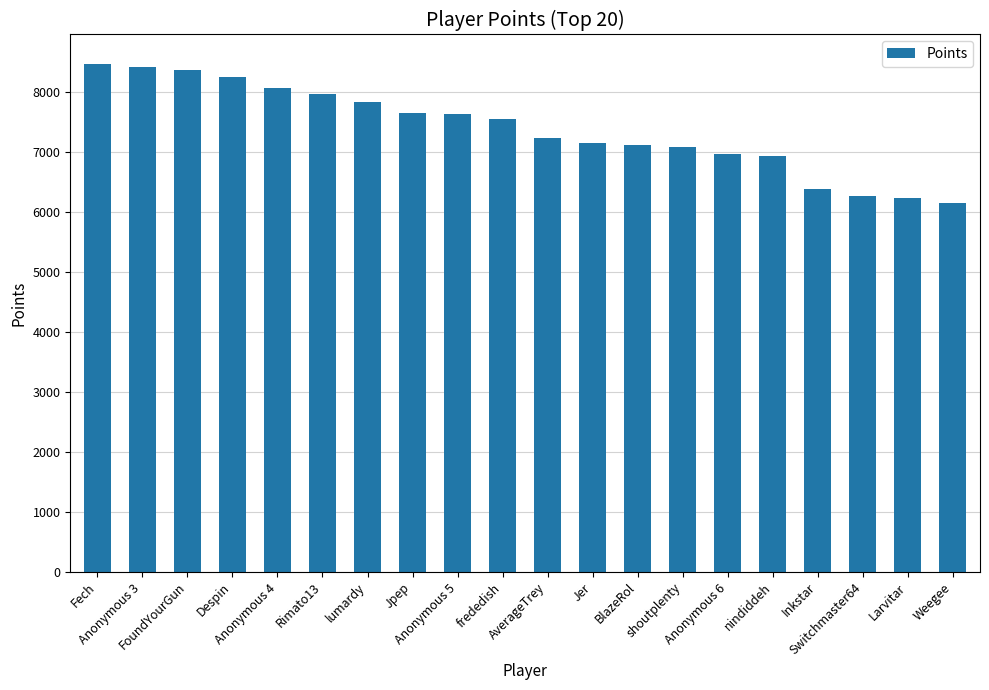

What is the difference between the maximum and minimum values?

2305